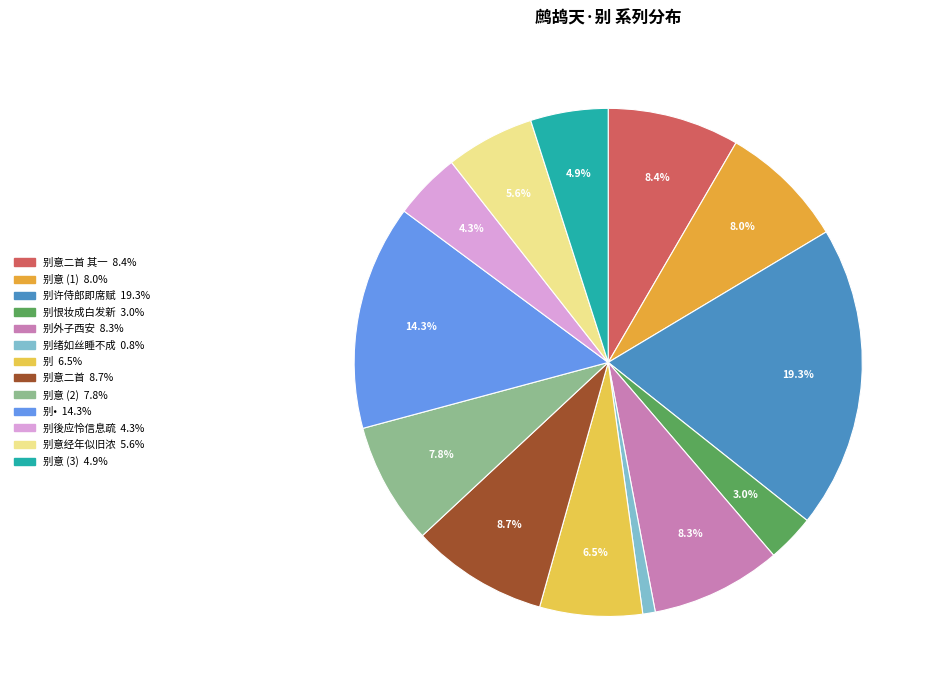

How many slices are in this pie chart?

13